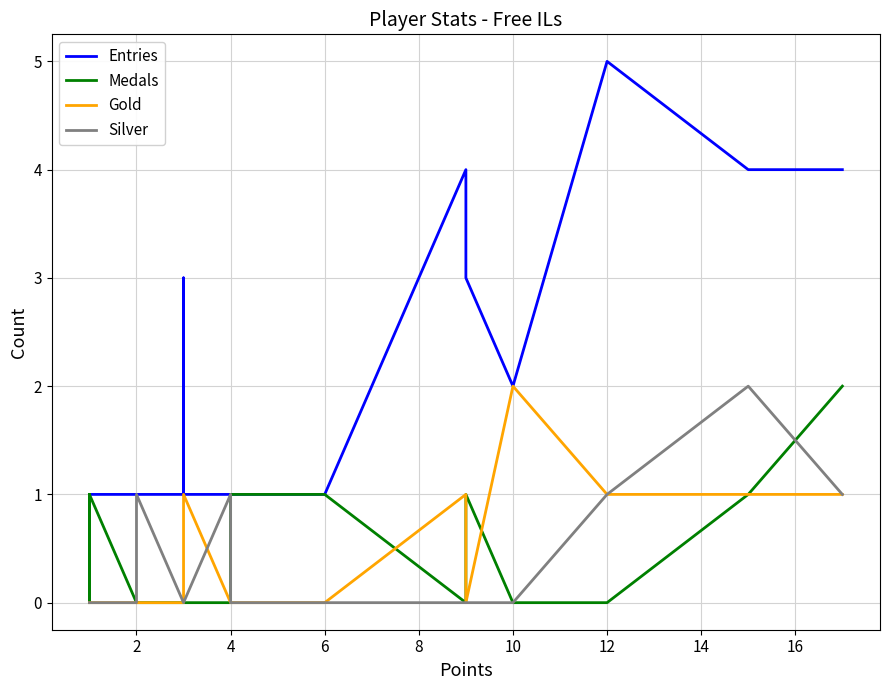

How many interior local peaks does the Entries series have?

3